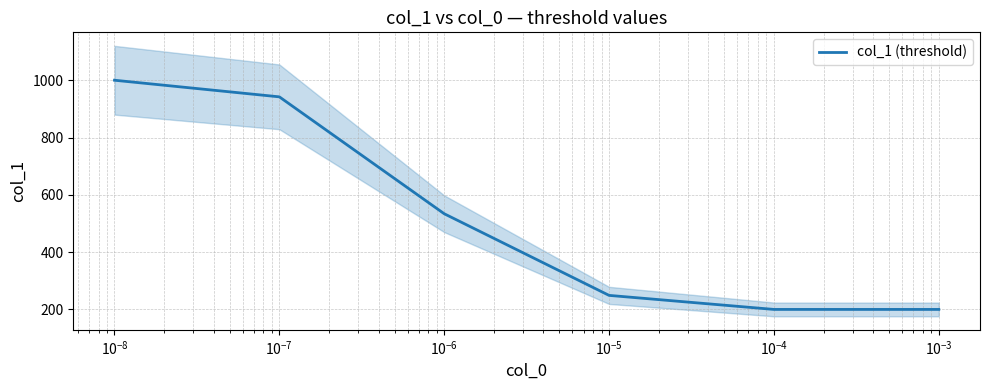

What is the minimum value for col_1 (threshold)?

200